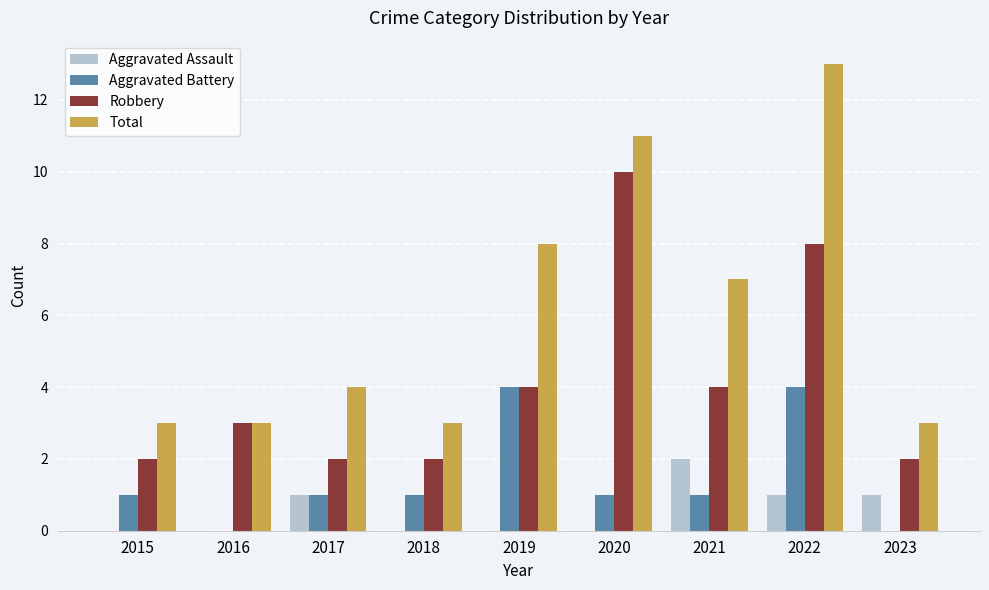

The value of Aggravated Assault at 2023 is 1. True or false?

True